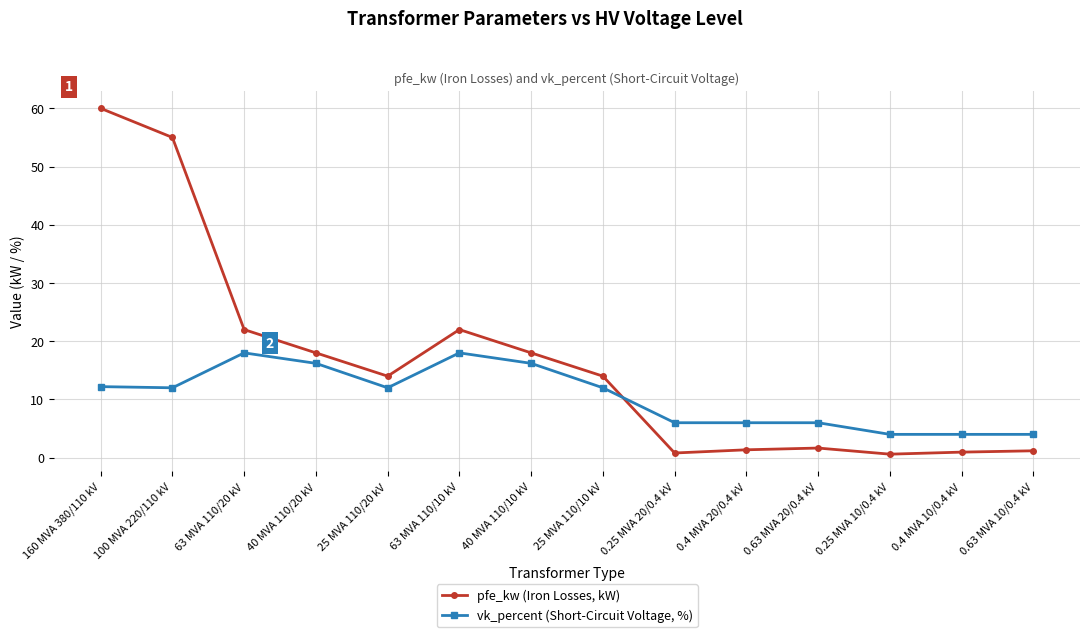

True or false: vk_percent (Short-Circuit Voltage, %) has a value of 16.7 at 25 MVA 110/10 kV.

False